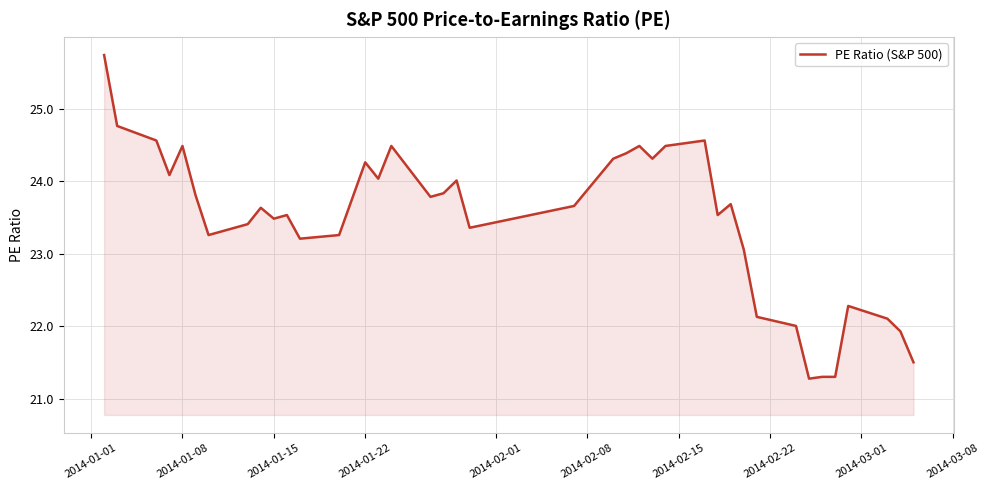

What is the smallest value displayed?

21.3